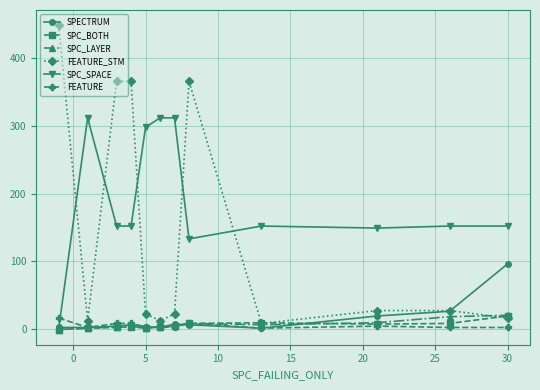

Count the number of categories in the chart.

12